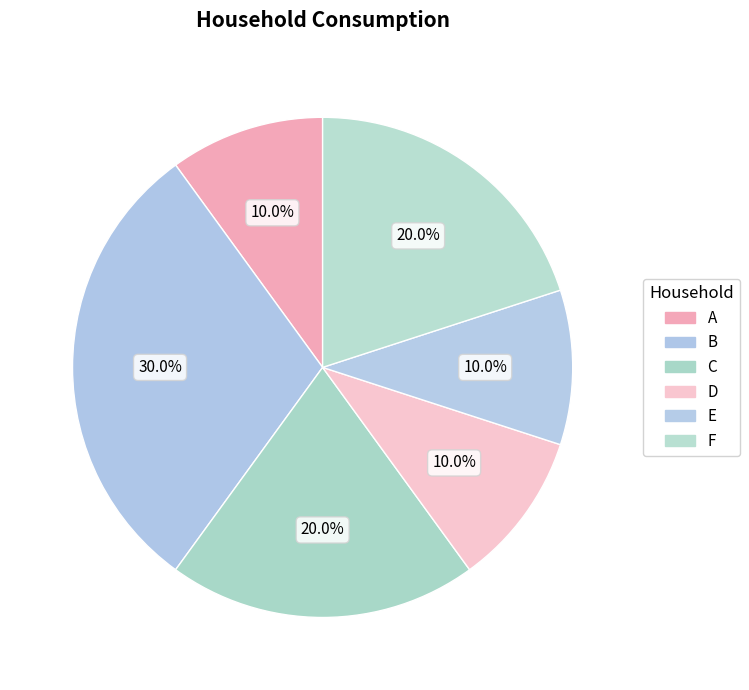

Count the number of slices in the pie.

6